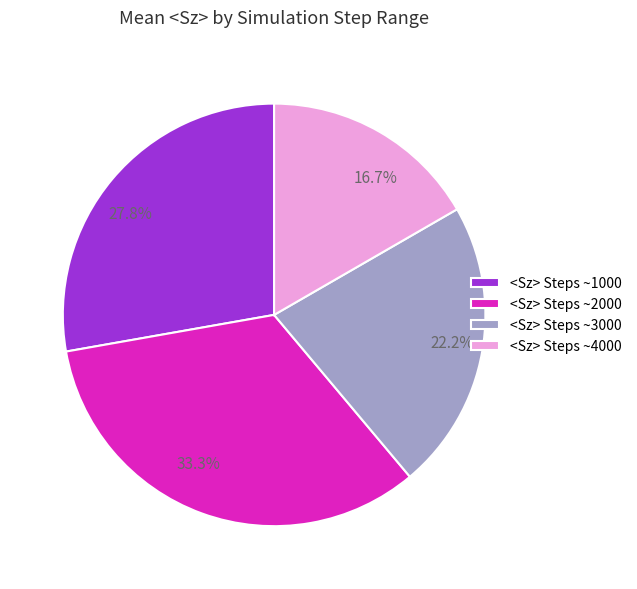

Which has a higher value, 33.3% or 27.8%?

33.3%